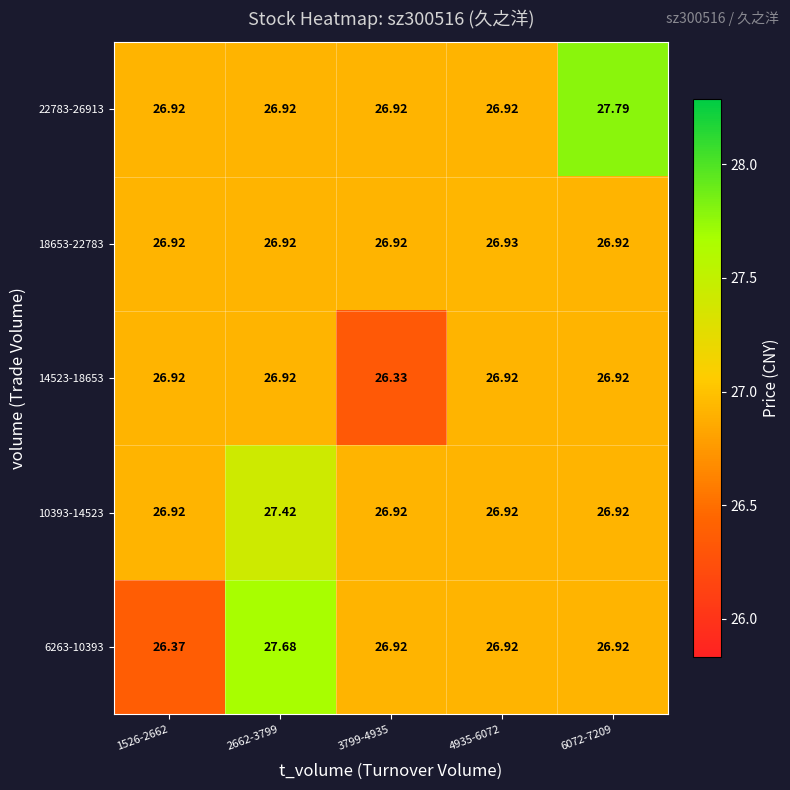

What is the total value across all series at 6072-7209?

135.5